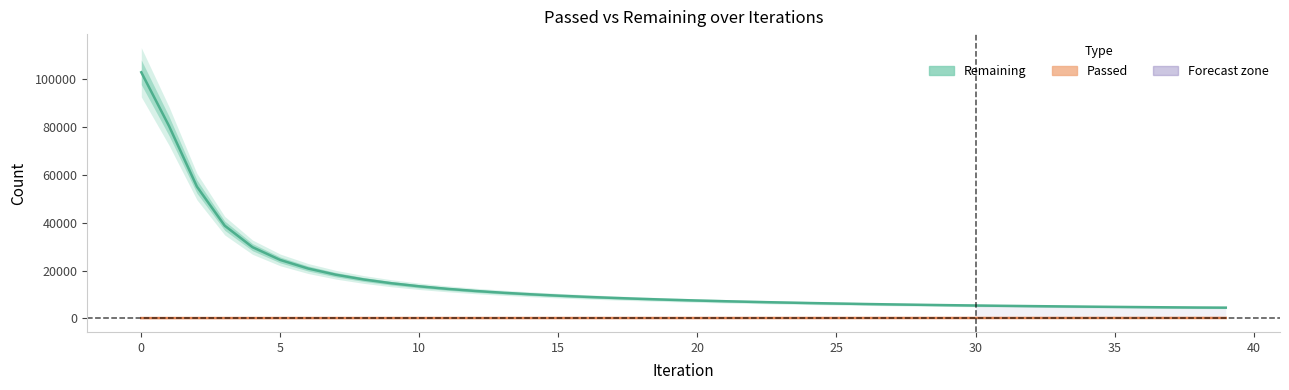

True or false: Passed and Remaining cross at least once.

False